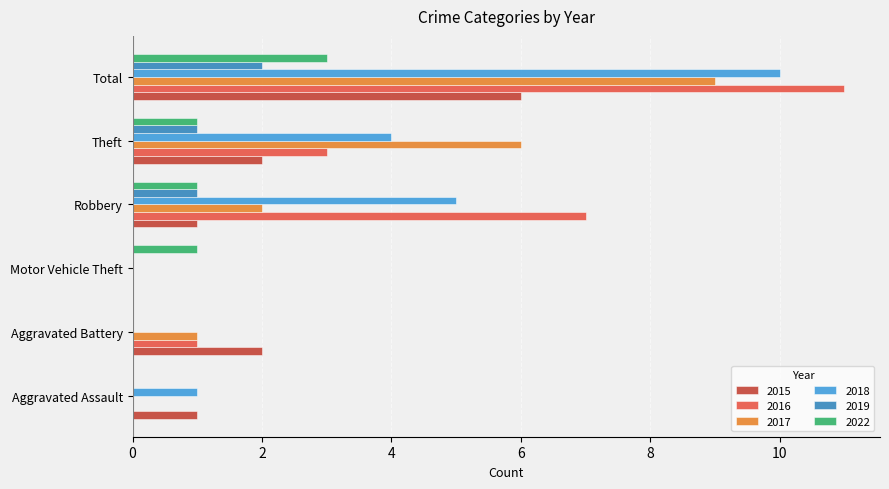

Is it true that 2018 equals -3 at Motor Vehicle Theft?

False